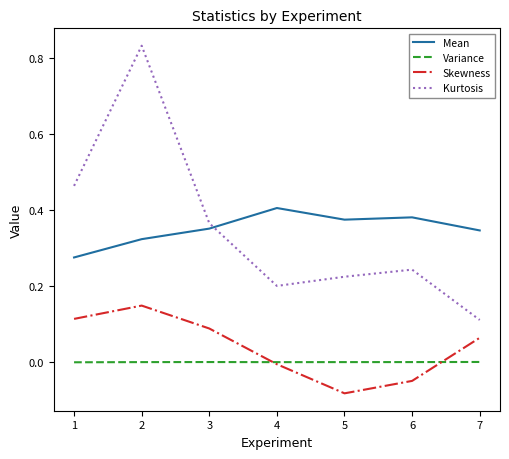

True or false: Mean and Variance intersect in this chart.

False